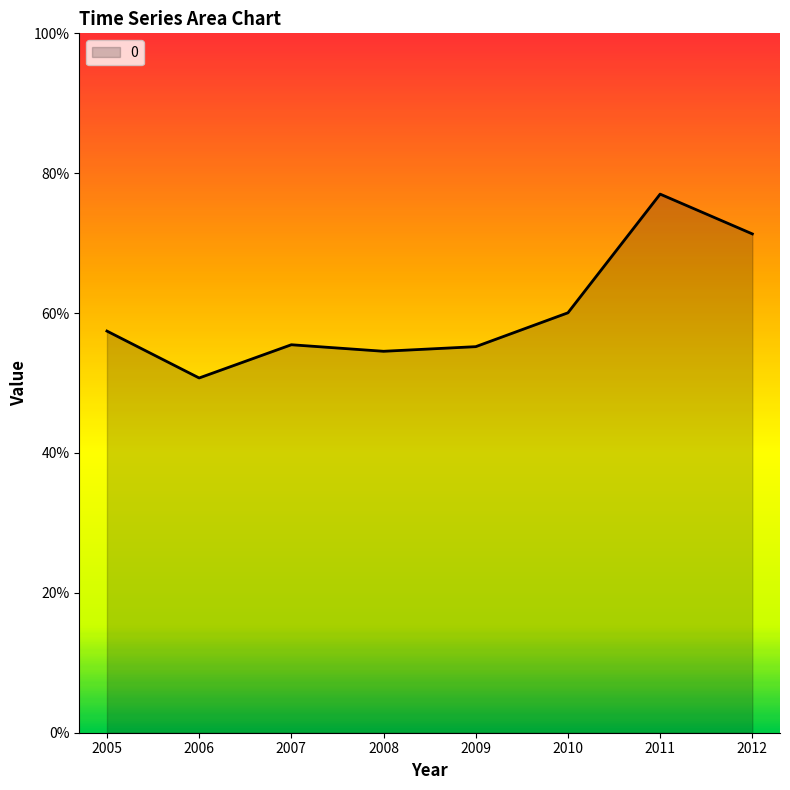

Is this an area chart (filled region under the line)?

Yes